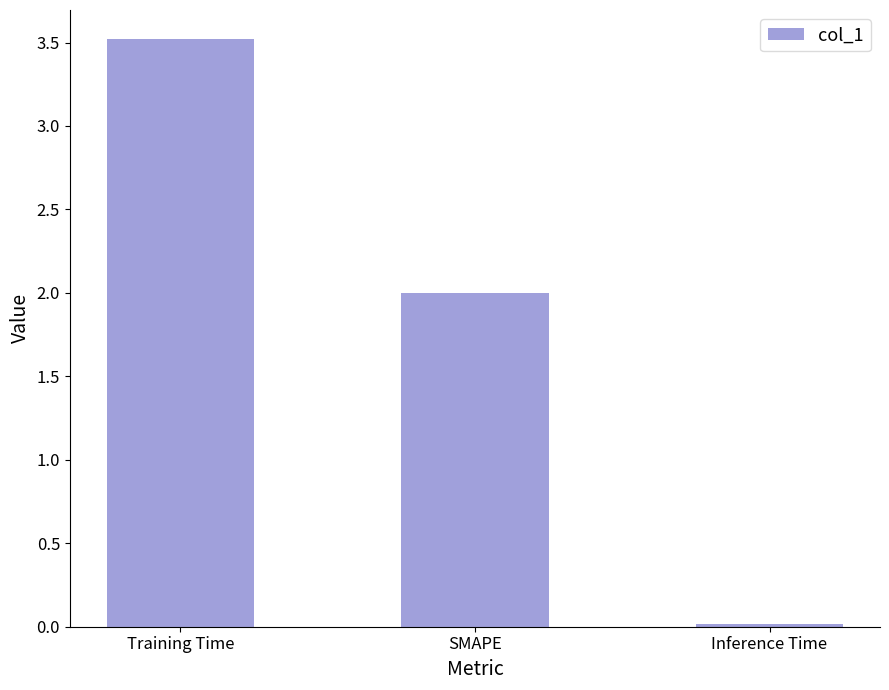

What position from the left is Inference Time?

3